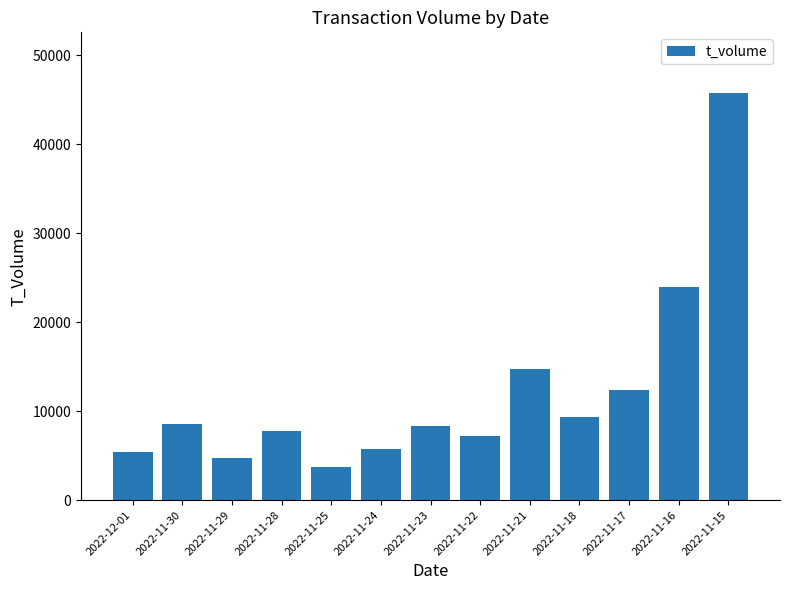

Are the bars horizontal?

No